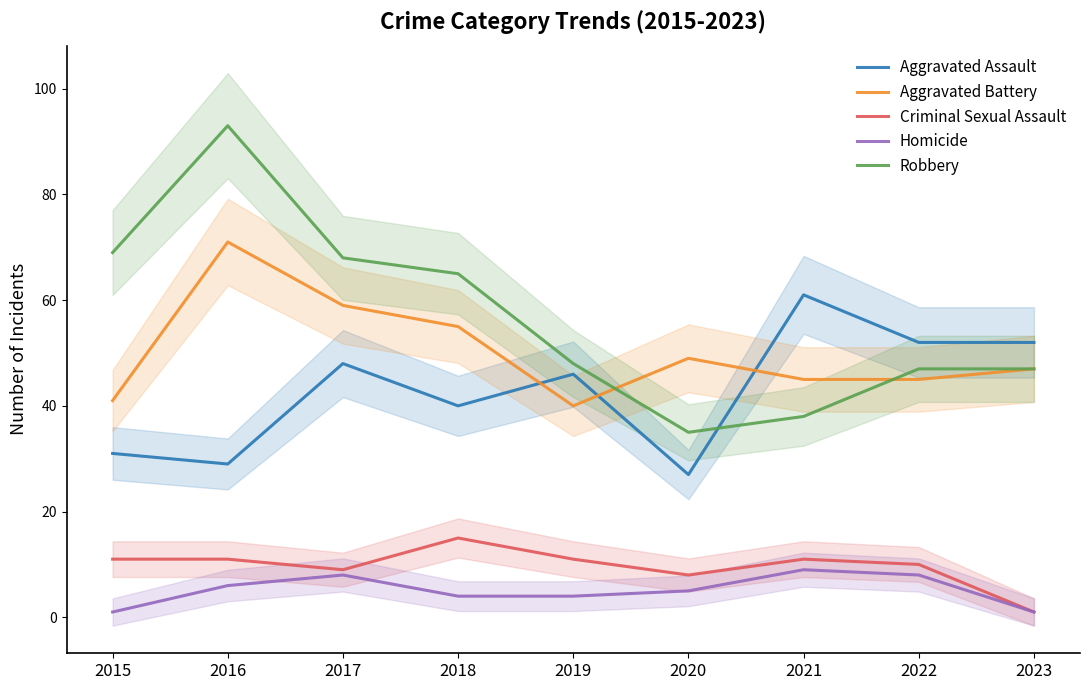

Reading right to left, transcribe all the data shown in this chart.

Aggravated Assault: 2023=52	2022=52	2021=61	2020=27	2019=46	2018=40	2017=48	2016=29	2015=31
Aggravated Battery: 2023=47	2022=45	2021=45	2020=49	2019=40	2018=55	2017=59	2016=71	2015=41
Criminal Sexual Assault: 2023=1	2022=10	2021=11	2020=8	2019=11	2018=15	2017=9	2016=11	2015=11
Homicide: 2023=1	2022=8	2021=9	2020=5	2019=4	2018=4	2017=8	2016=6	2015=1
Robbery: 2023=47	2022=47	2021=38	2020=35	2019=48	2018=65	2017=68	2016=93	2015=69